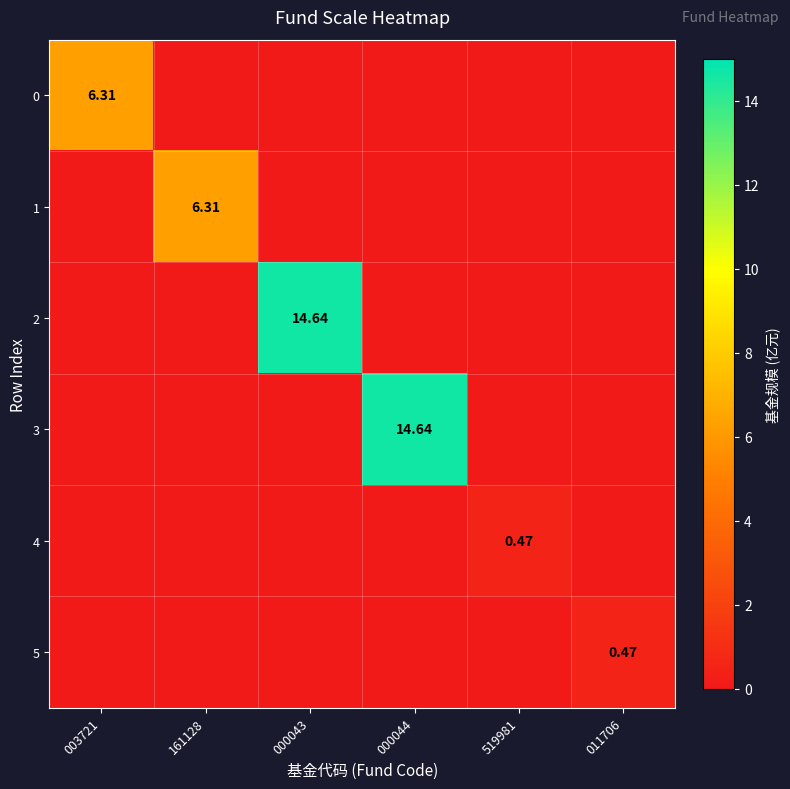

What is the difference between the highest and lowest values at 519981?

0.5